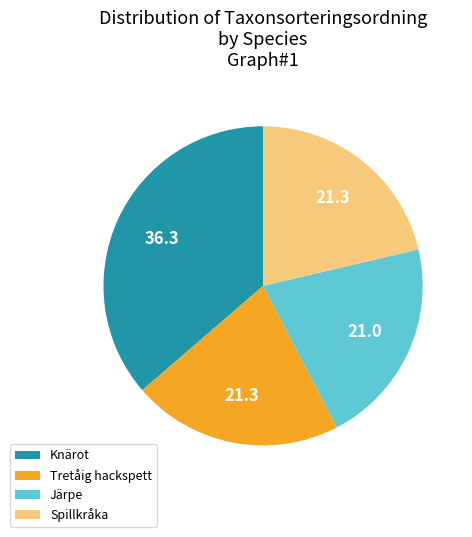

How many segments does this pie chart have?

4